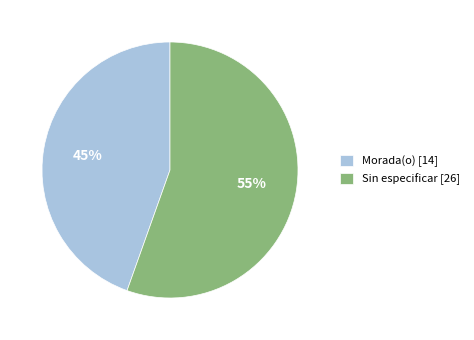

To the nearest percent, what portion does Morada(o) [14] represent?

45%